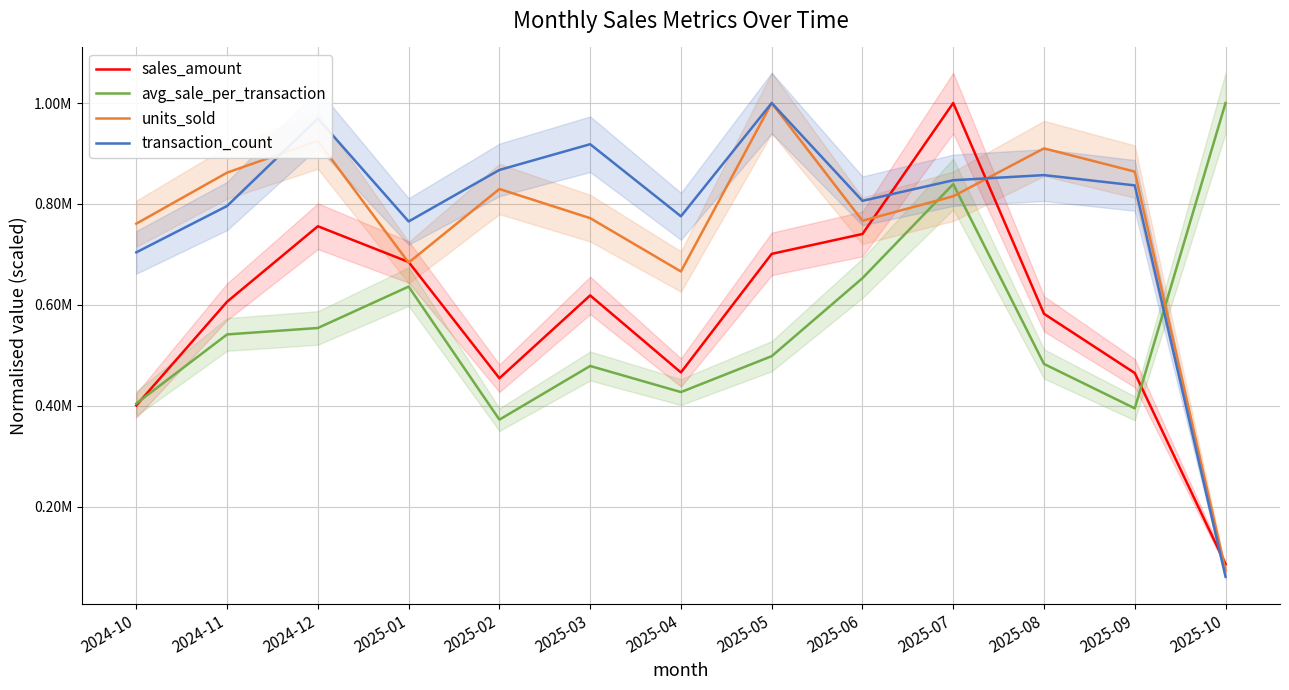

Which series has the largest range (max minus min)?

transaction_count